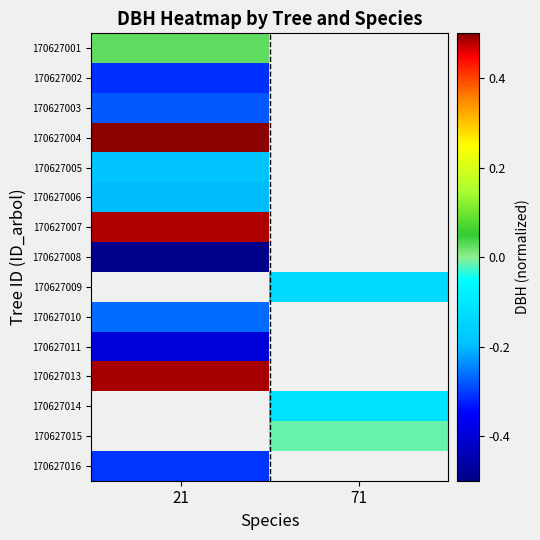

Count the number of data series in this chart.

15